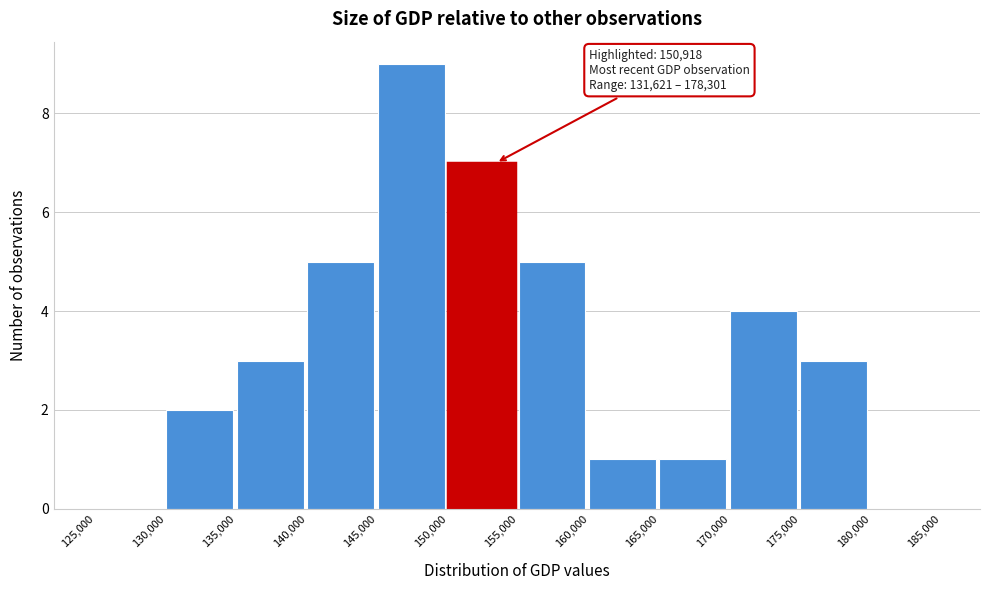

Over which range of the x-axis is the bar tallest?

145,000 to 150,000